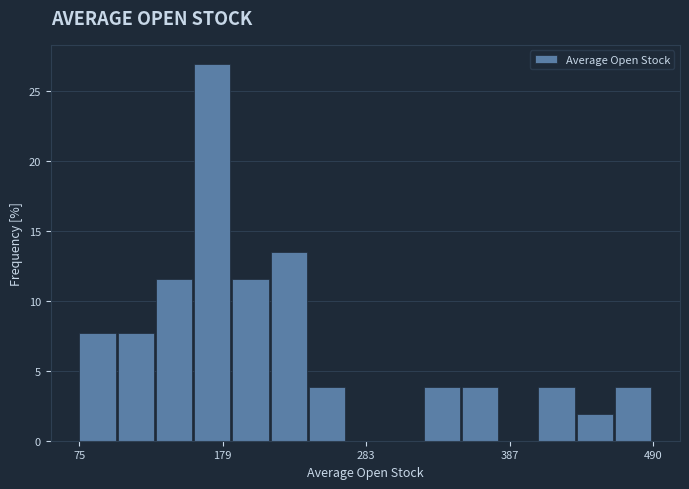

Around what value on the x-axis is the tallest bar? Give the approximate position of its centre, as read against the axis.

180